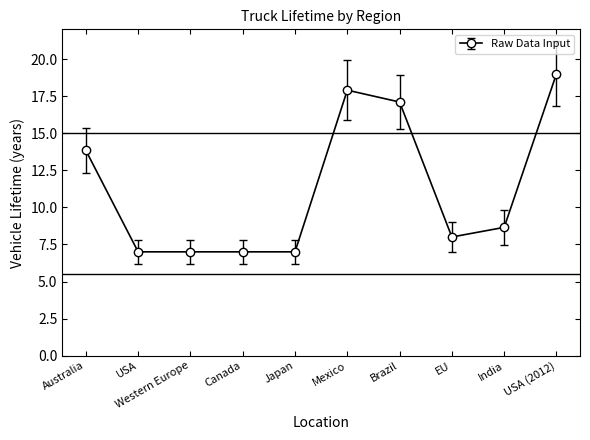

What is the label of the 4th point from the left?

Canada